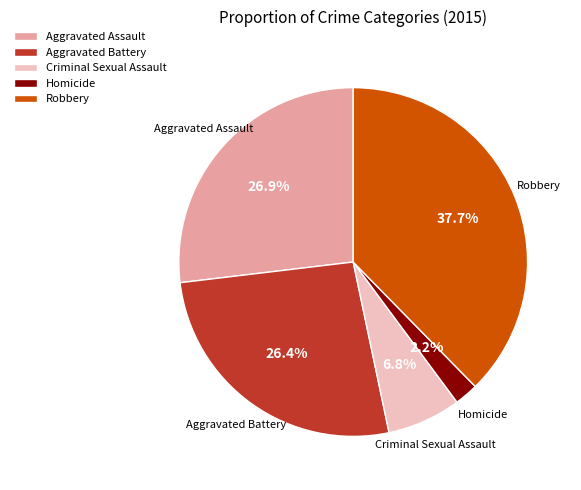

Which category has the biggest portion of the pie?

Robbery